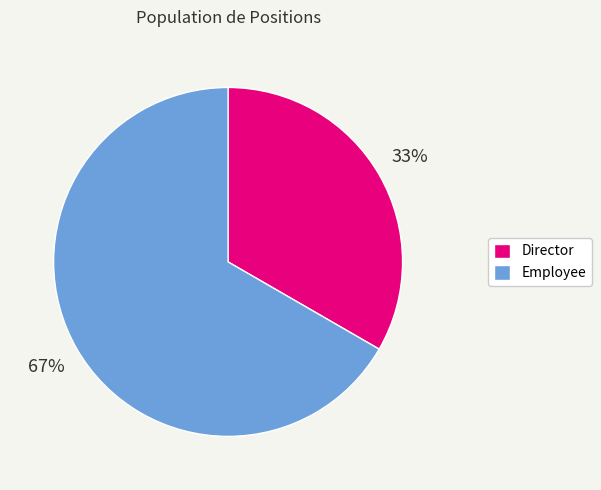

Does any single category account for the majority?

Yes